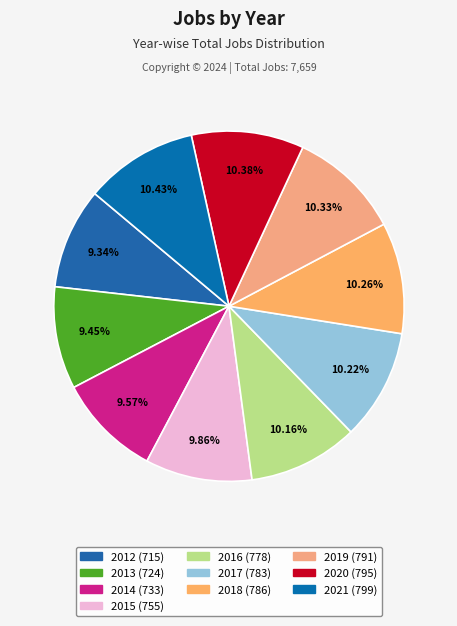

Count the number of slices in the pie.

10